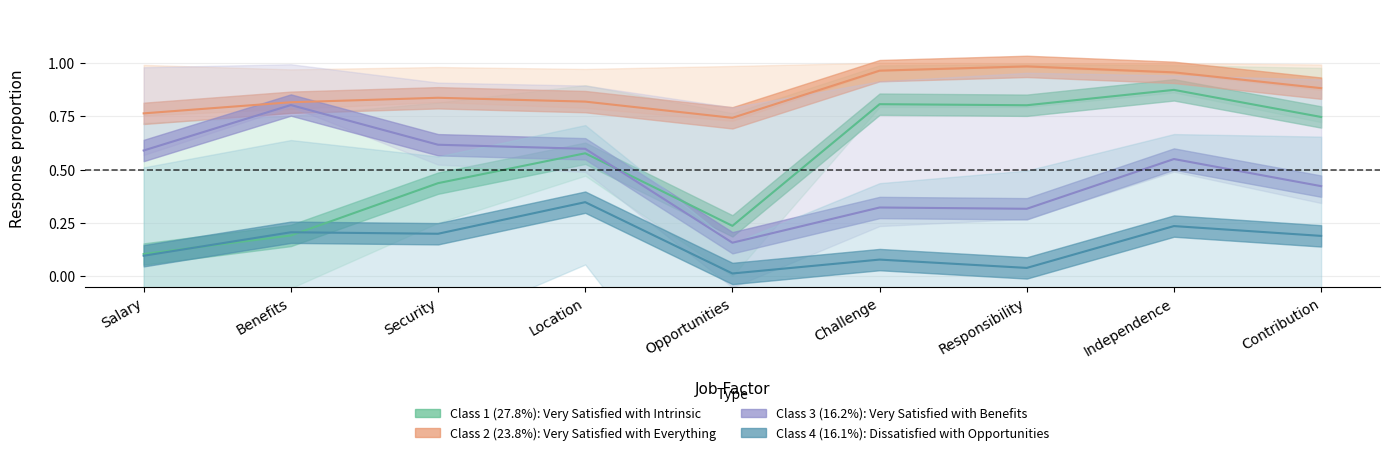

Between Security and Benefits, which is larger?

Security